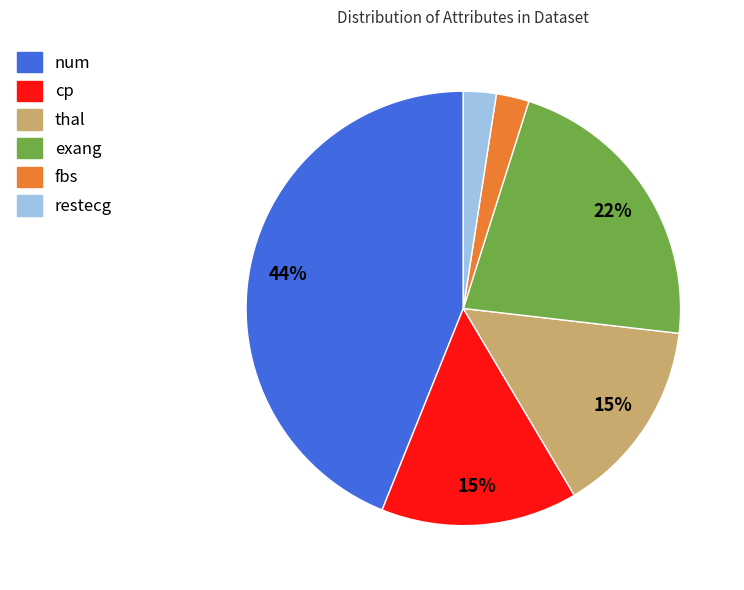

Count the number of slices in the pie.

6